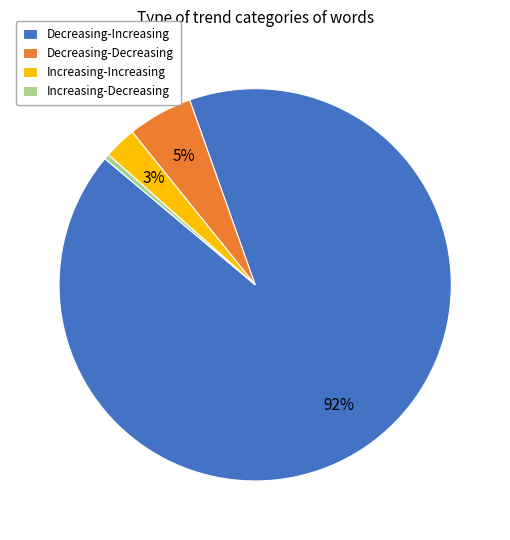

Between Decreasing-Increasing and Increasing-Increasing, which is larger?

Decreasing-Increasing